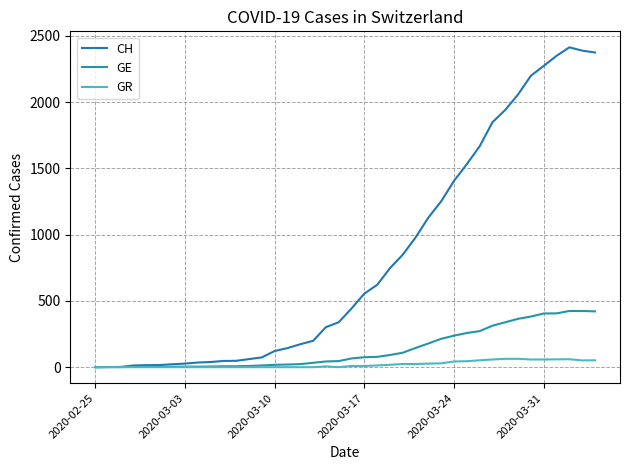

Which series has the widest spread of values?

CH